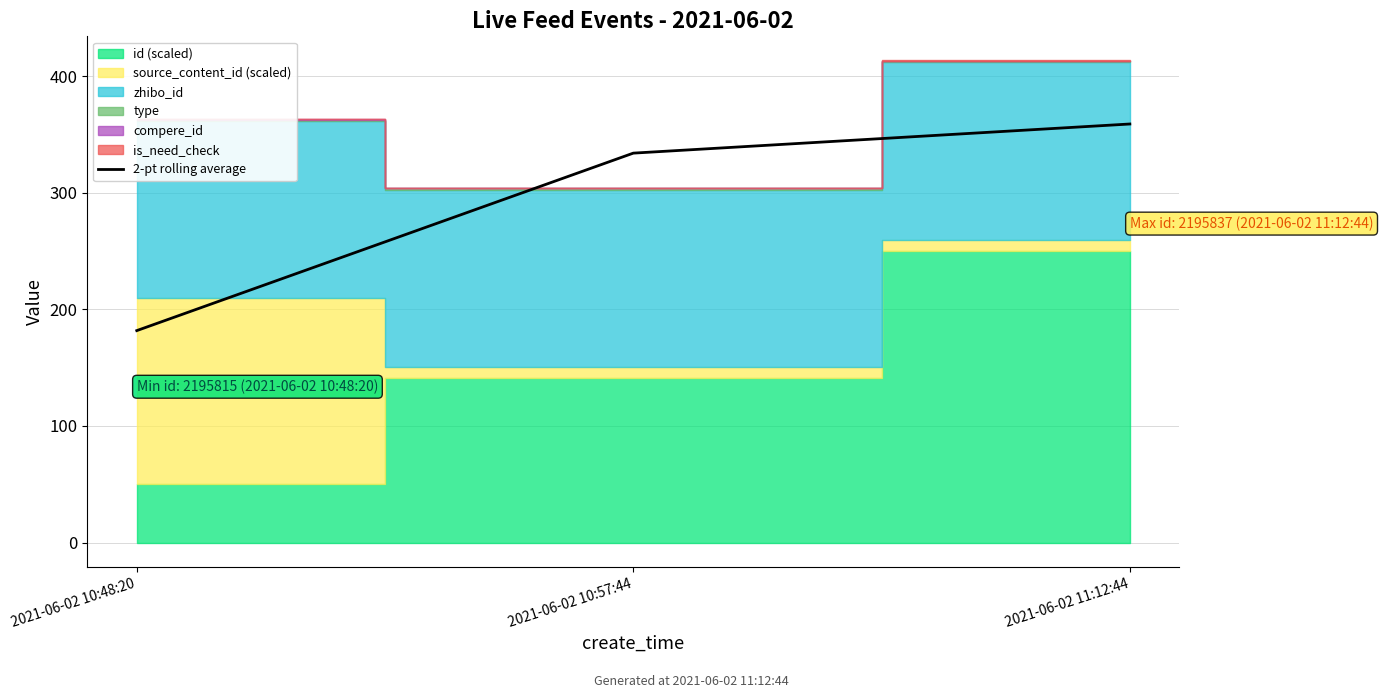

How many categories are shown in the chart?

3